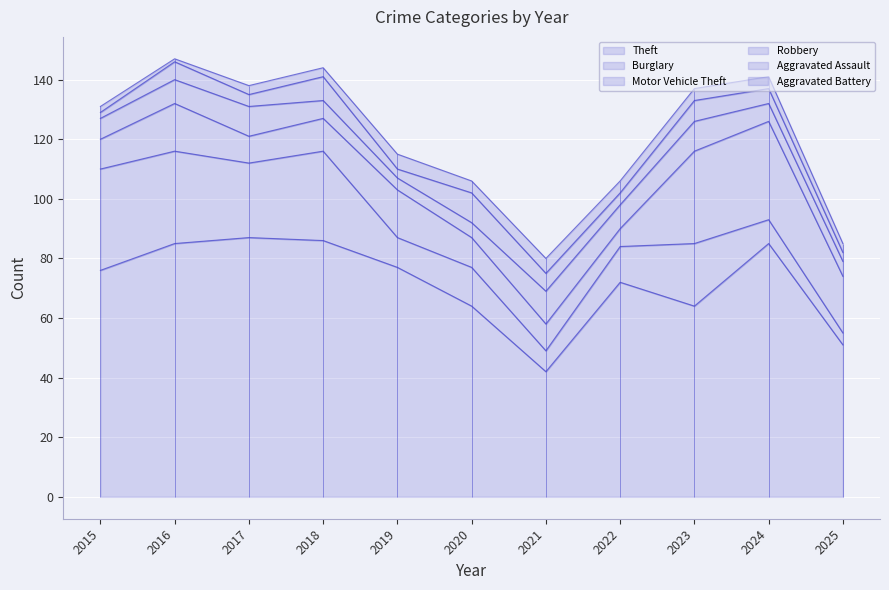

How many Robbery values are between 5 and 10?

9